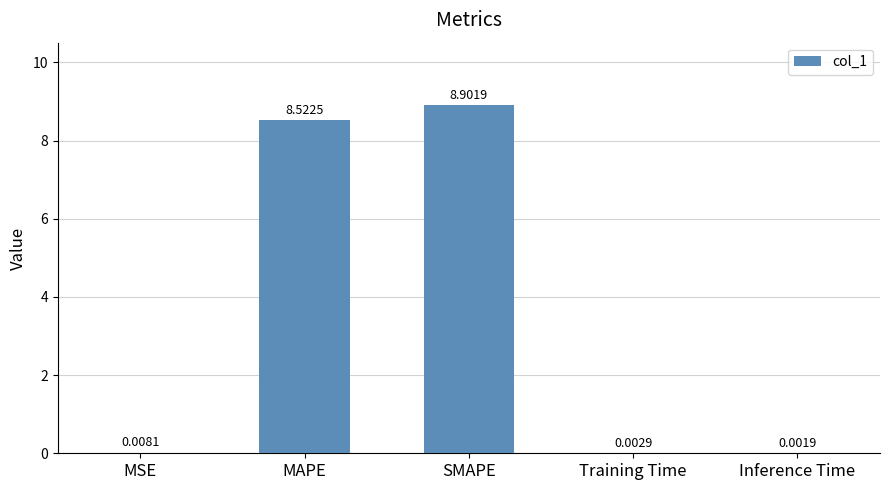

Which has a higher value, SMAPE or MAPE?

SMAPE